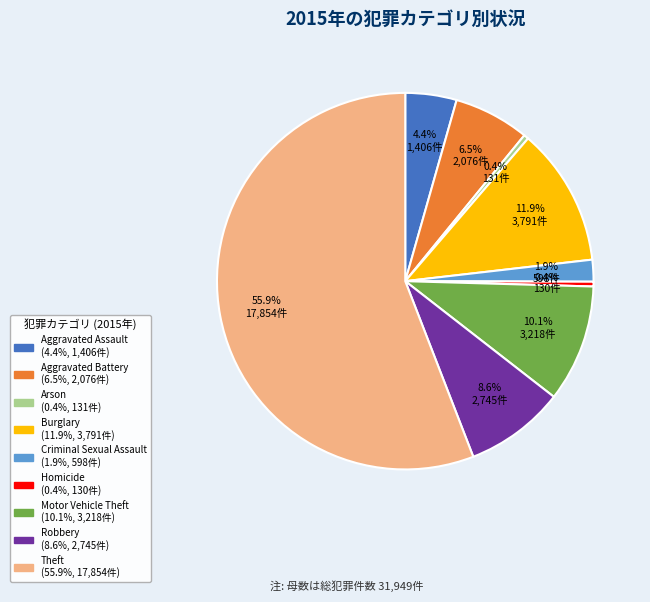

Combined, do Criminal Sexual Assault and Aggravated Assault account for over 50%?

No